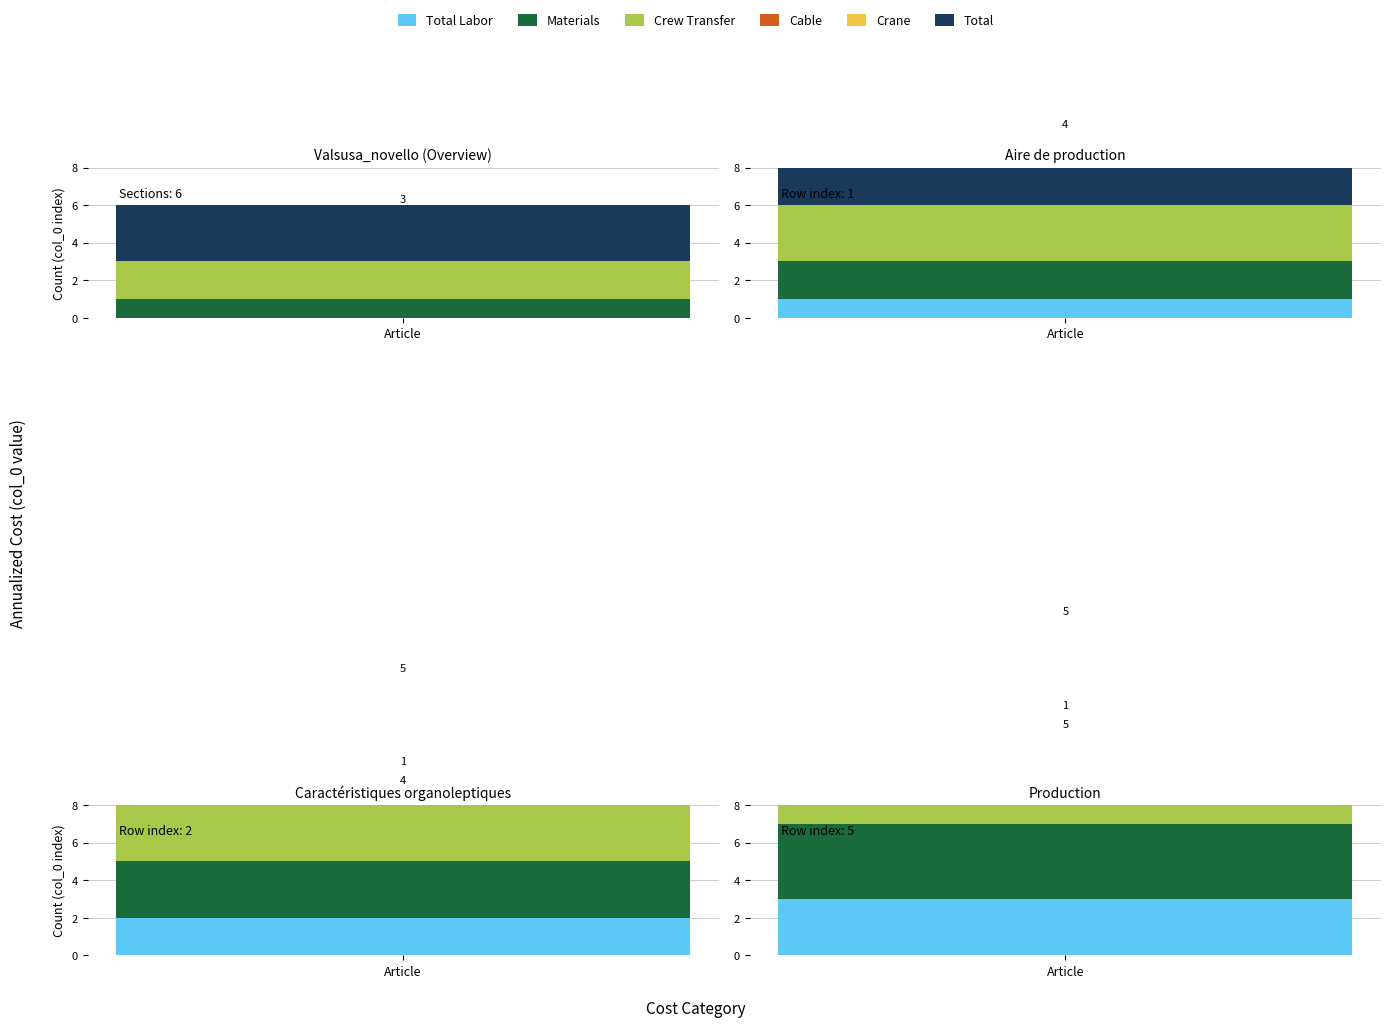

How many distinct data groups are displayed?

6